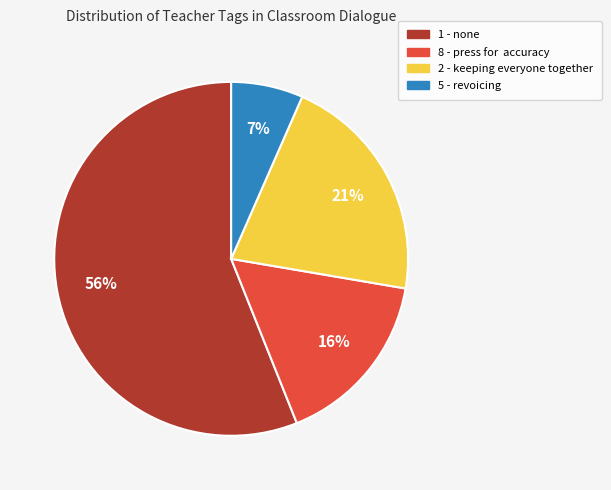

To the nearest percent, what is the average slice percentage?

25%